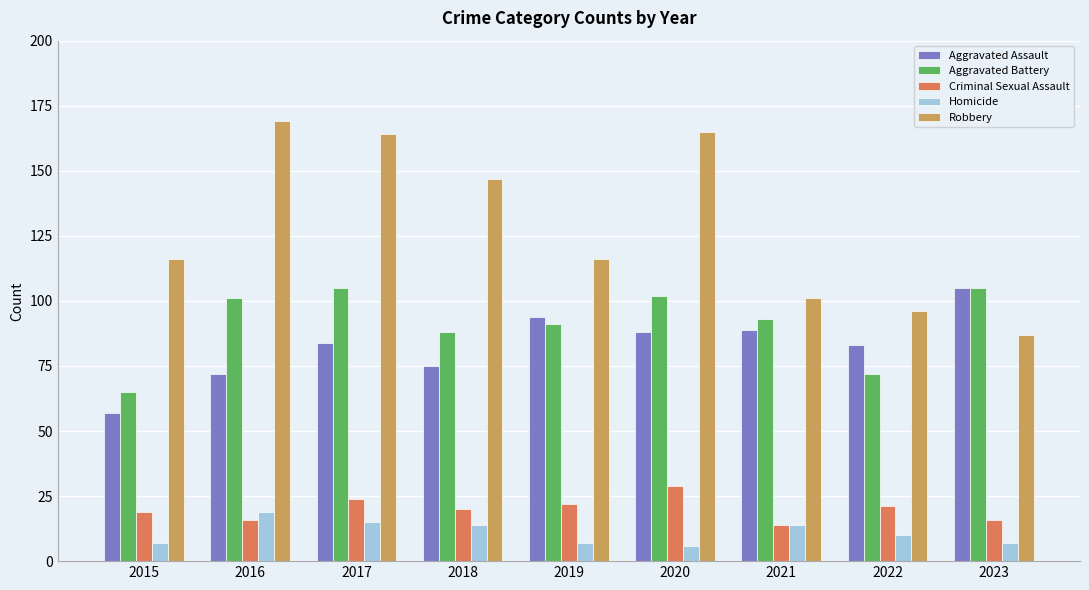

At which label does Criminal Sexual Assault first exceed 20?

2017